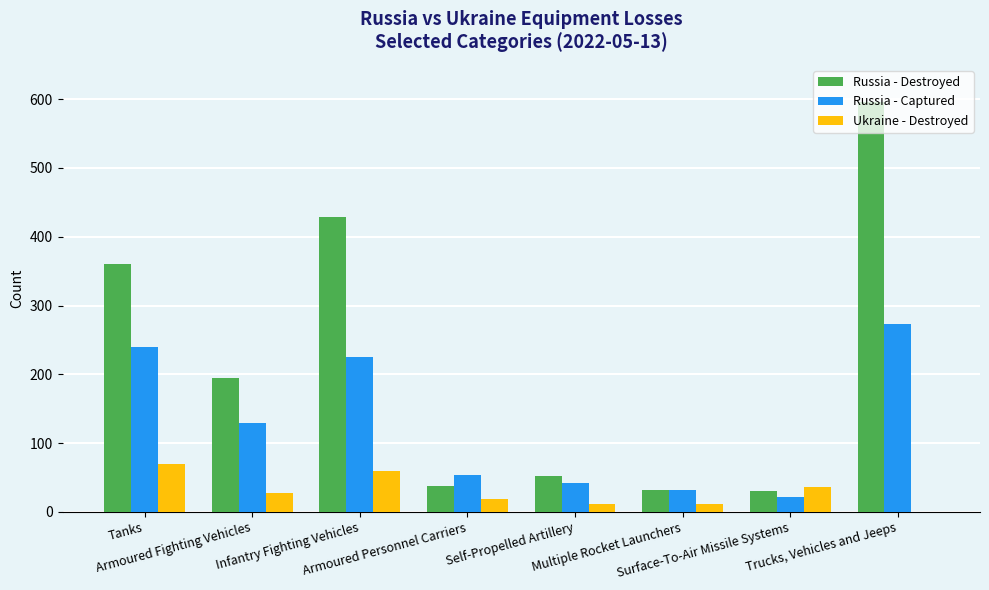

What is the sum of all Russia - Destroyed values?

1729